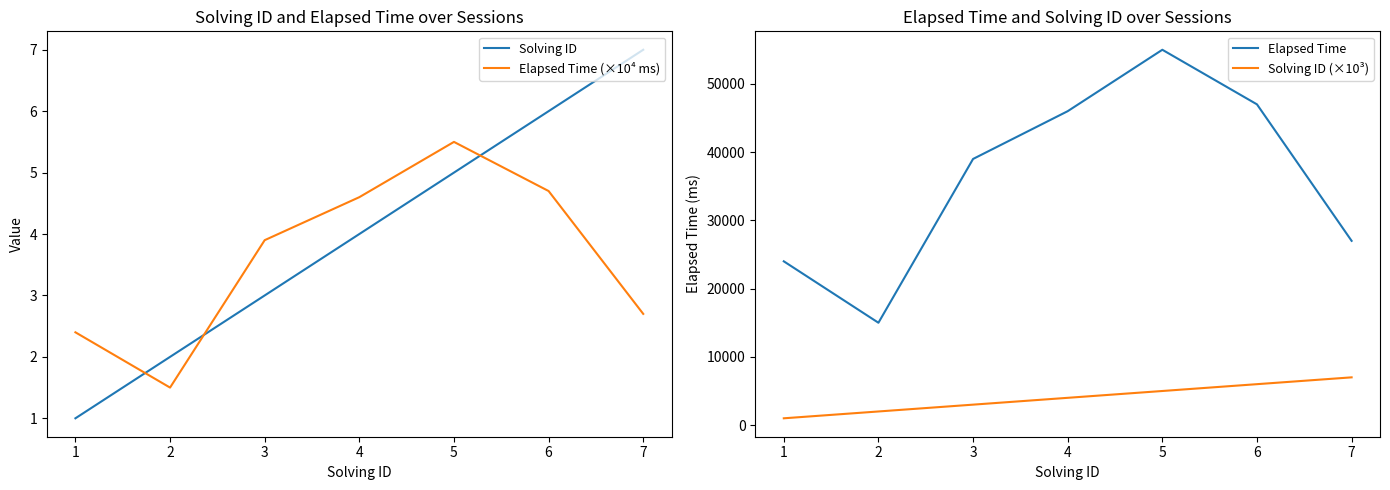

How many values in the Elapsed Time series are below 39000?

3